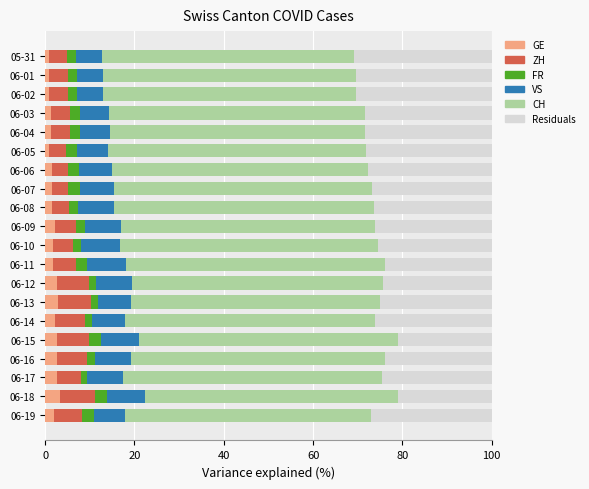

How many categories are shown in the chart?

20